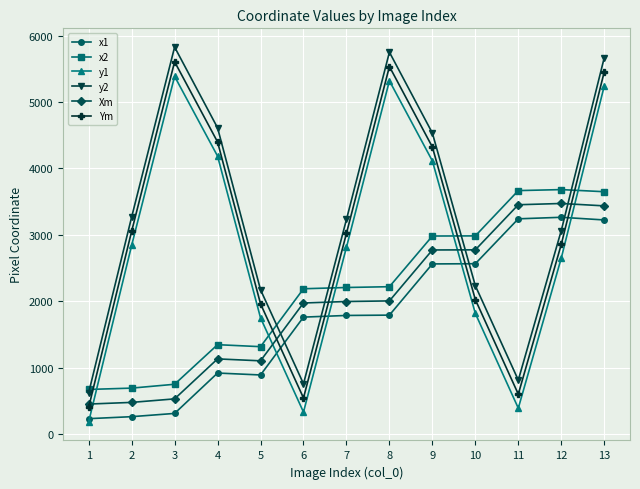

Where is the first local maximum for y1?

3